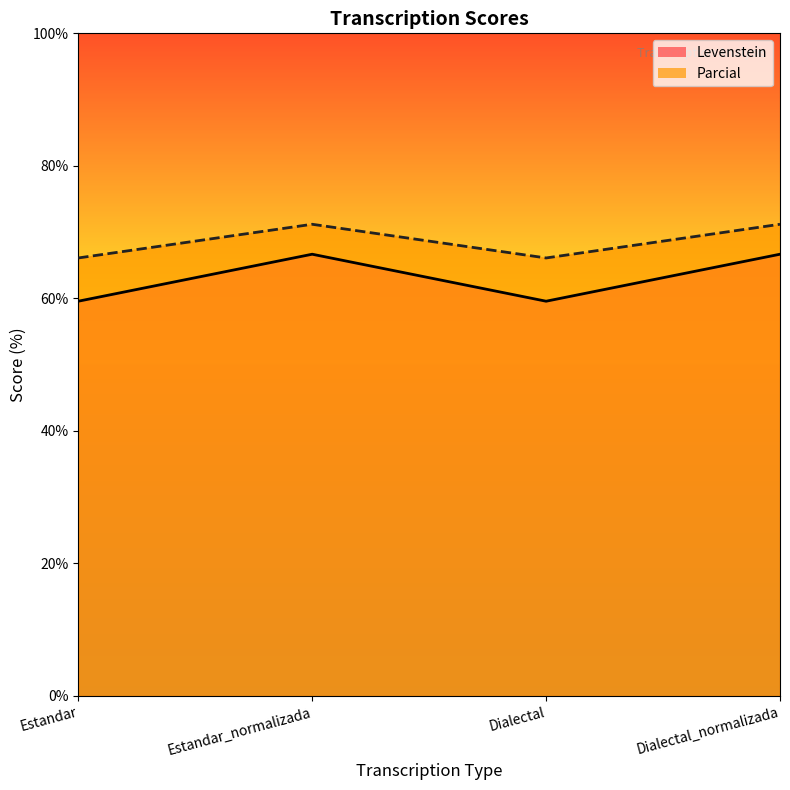

Which series has the largest range (max minus min)?

Levenstein